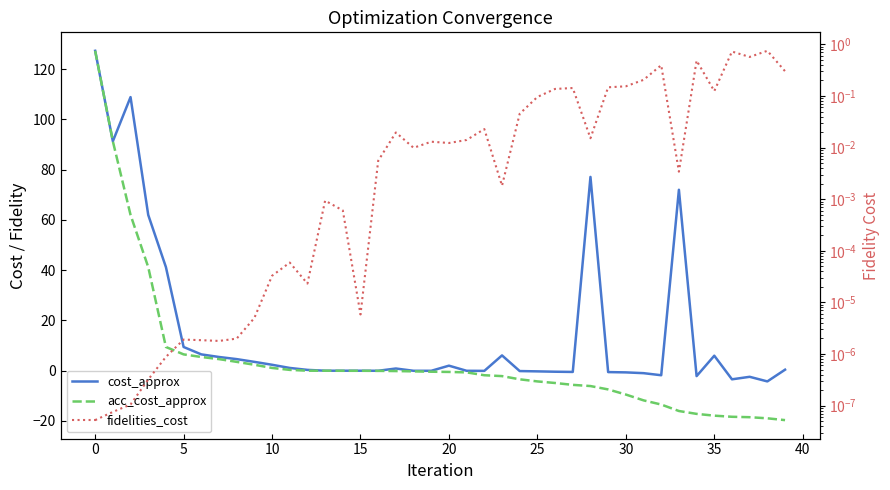

Between which two adjacent categories do fidelities_cost and cost_approx first intersect?

12 and 13